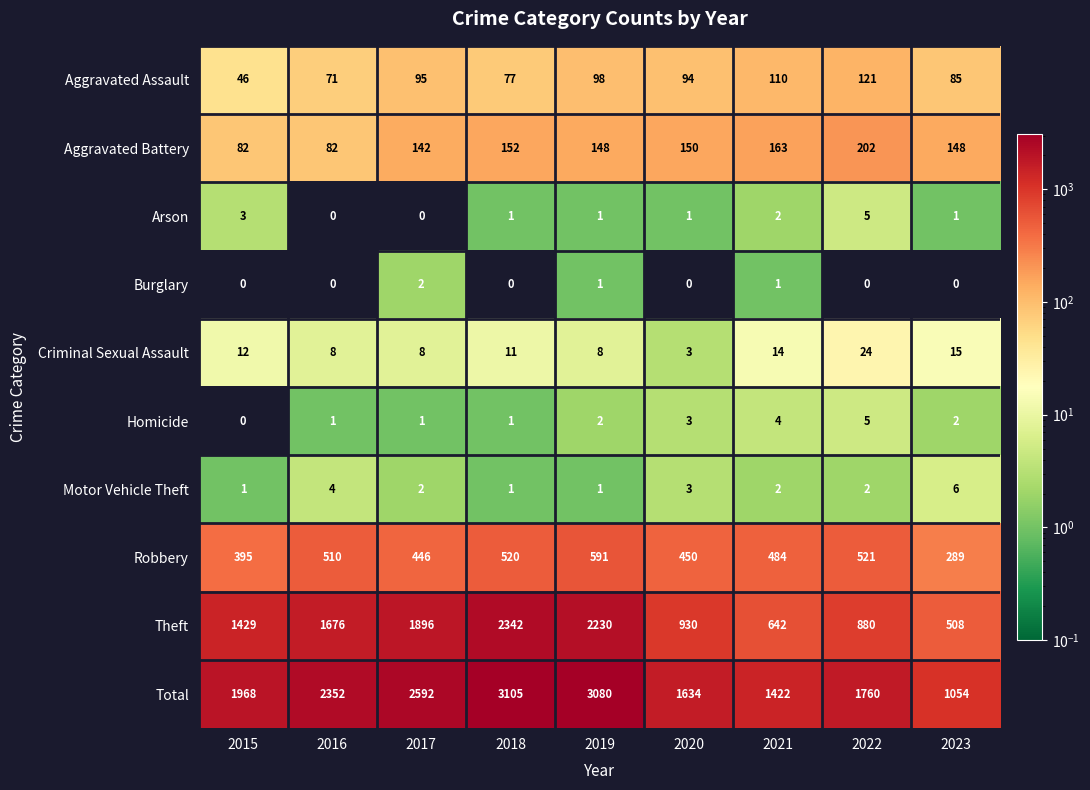

What is the difference between the second highest and second lowest values in the Theft series?

1588